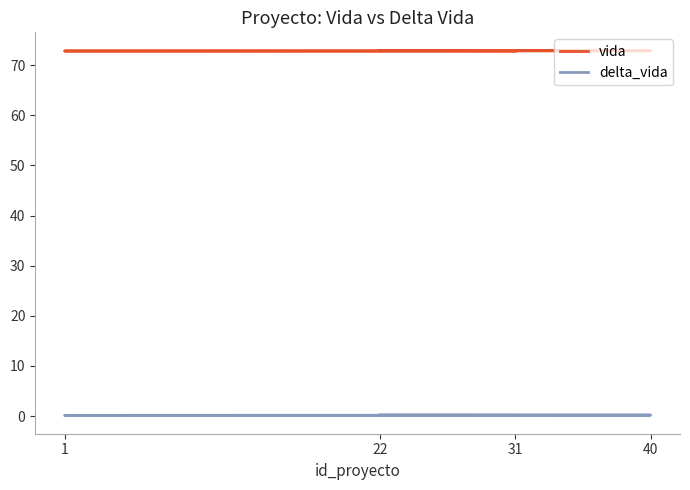

What are all the series names shown in the legend?

vida, delta_vida